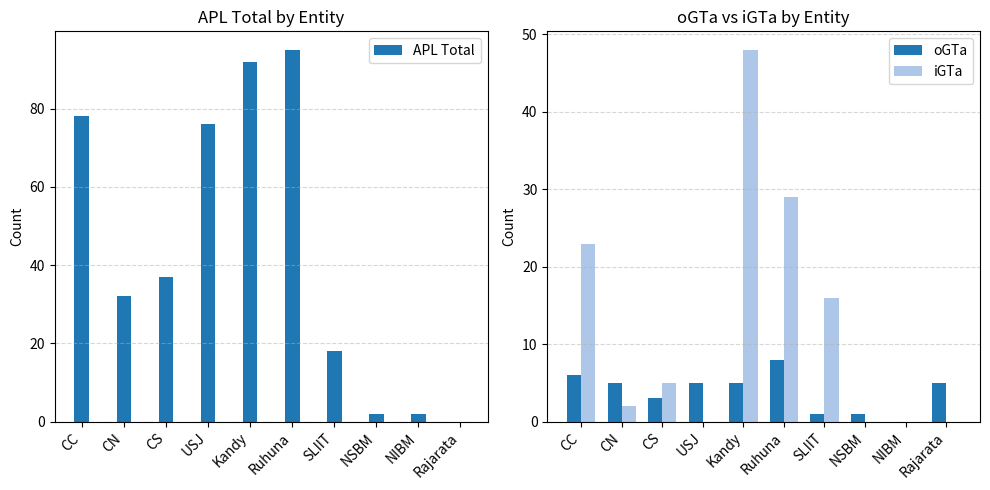

How many data points in iGTa are above 5?

4